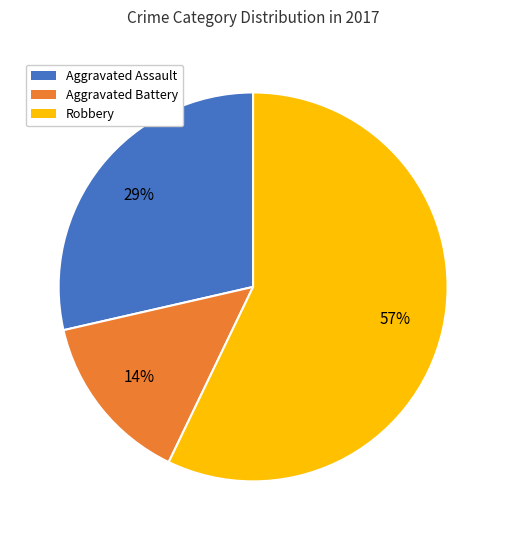

Is there a majority slice in this chart?

Yes